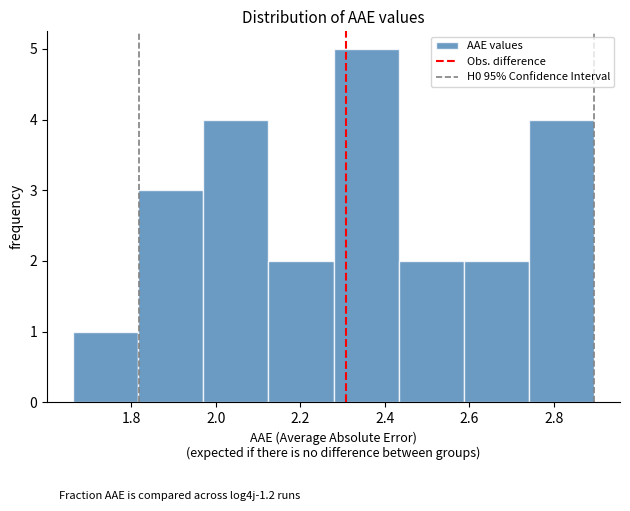

Reading left to right, list every bar in this chart as the range it spans on the x-axis followed by its height. Neither the bar edges nor the heights are printed on the chart, so give them approximately, as read against the axes.

1.66 to 1.82: 1
1.82 to 1.98: 3
1.98 to 2.12: 4
2.12 to 2.28: 2
2.28 to 2.44: 5
2.44 to 2.58: 2
2.58 to 2.74: 2
2.74 to 2.90: 4